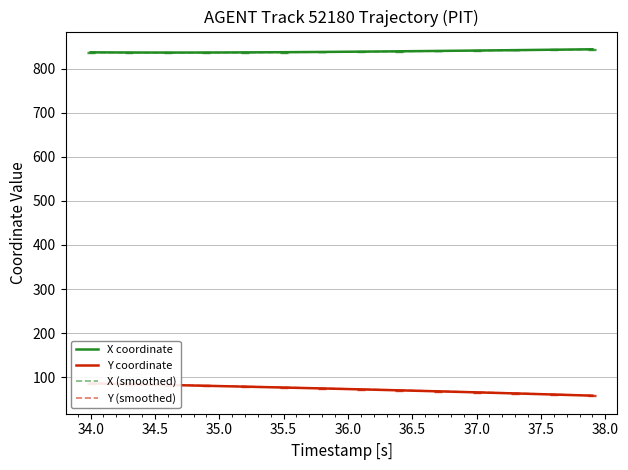

What is the minimum value for X (smoothed)?

836.3